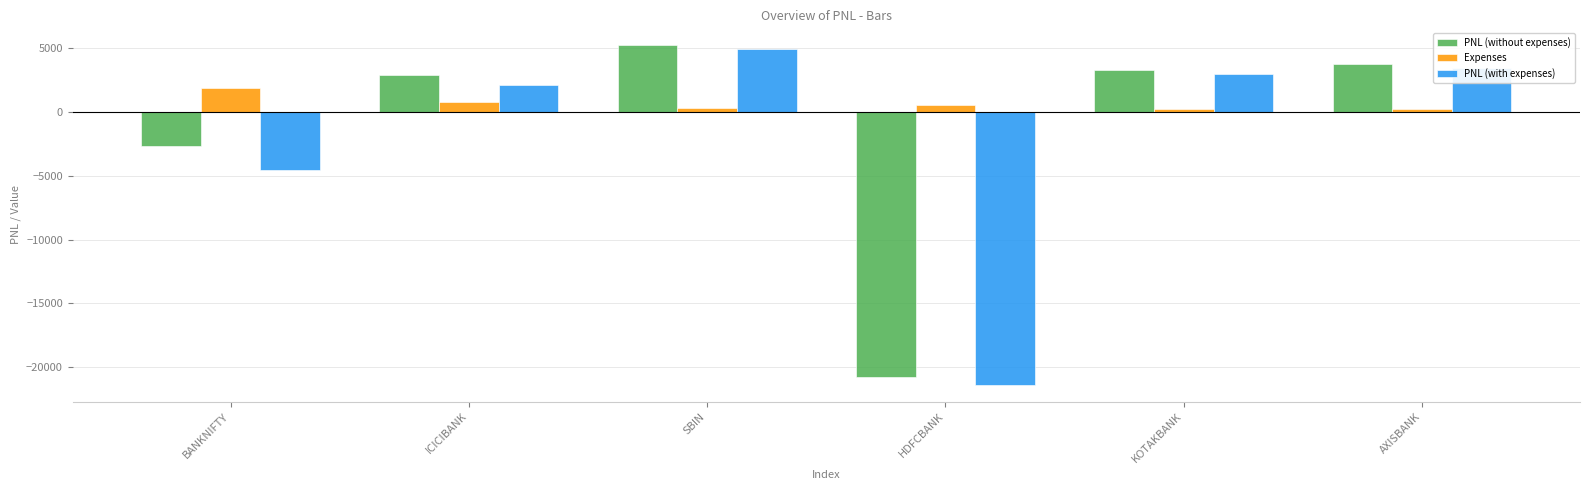

At which label is PNL (with expenses) closest to -8228?

BANKNIFTY